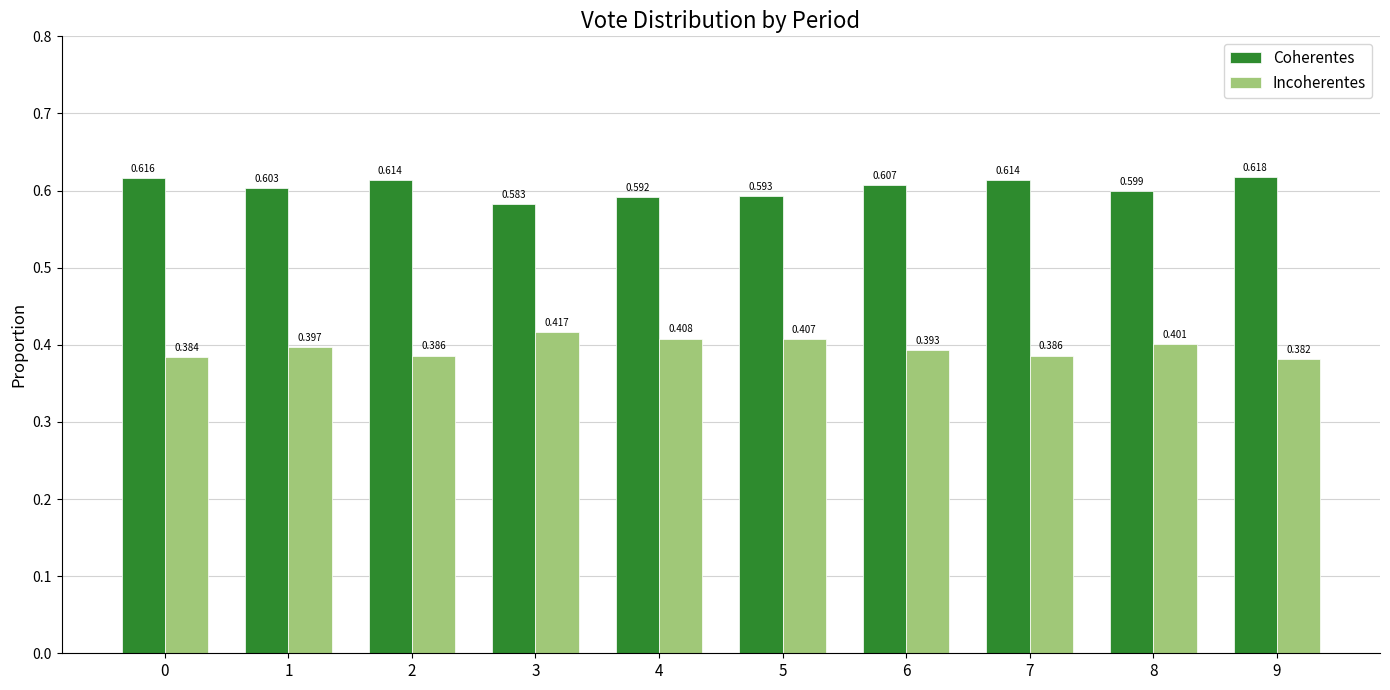

What is the spread (max minus min) of values at 2?

0.2